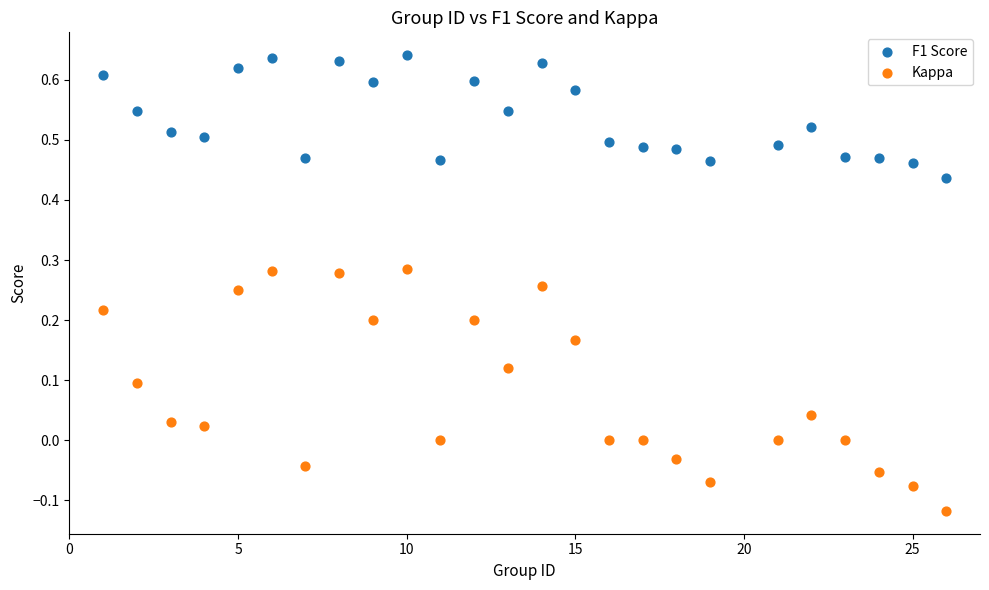

Across all data points, what is the range of Y values (max minus min)?

0.8